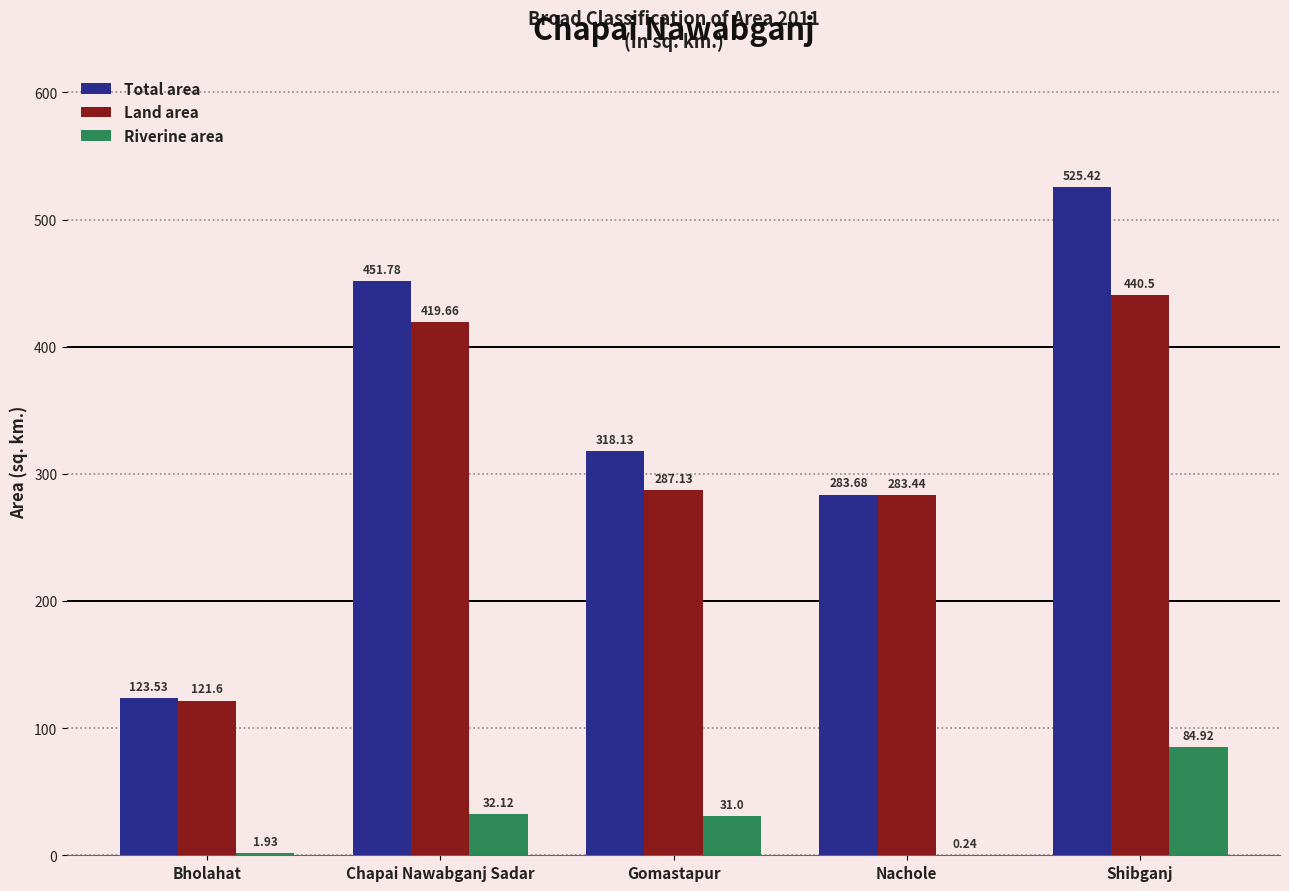

How many data points does each series have?

5